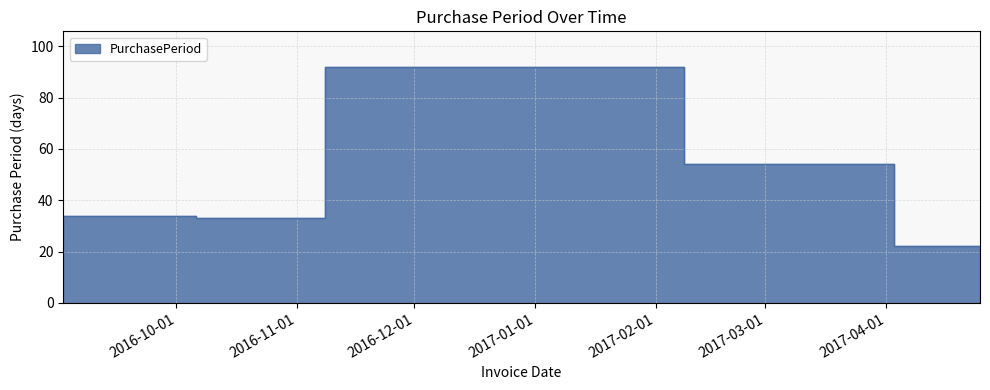

Where is the first local minimum?

2016-11-08